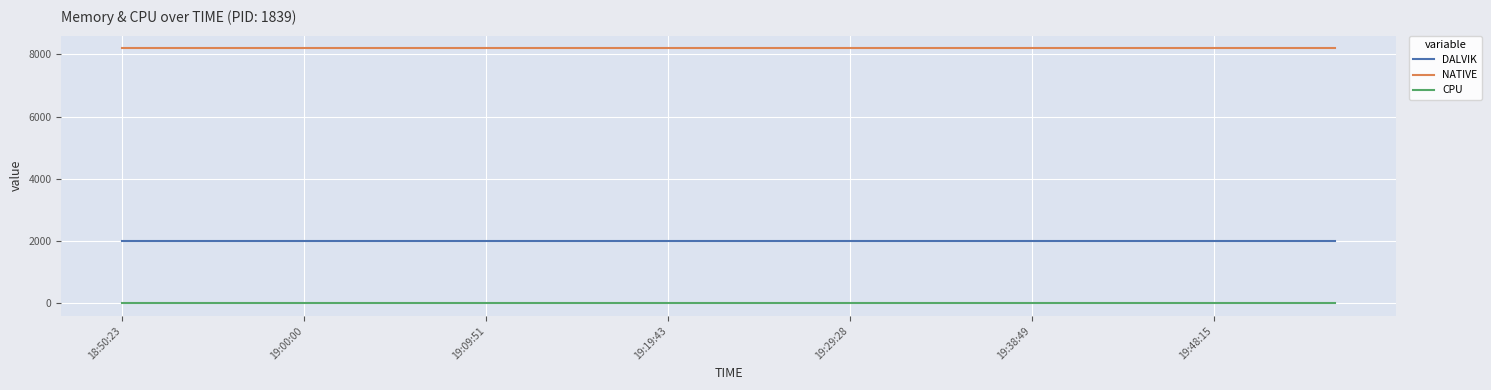

Is this an area chart (filled region under the line)?

No